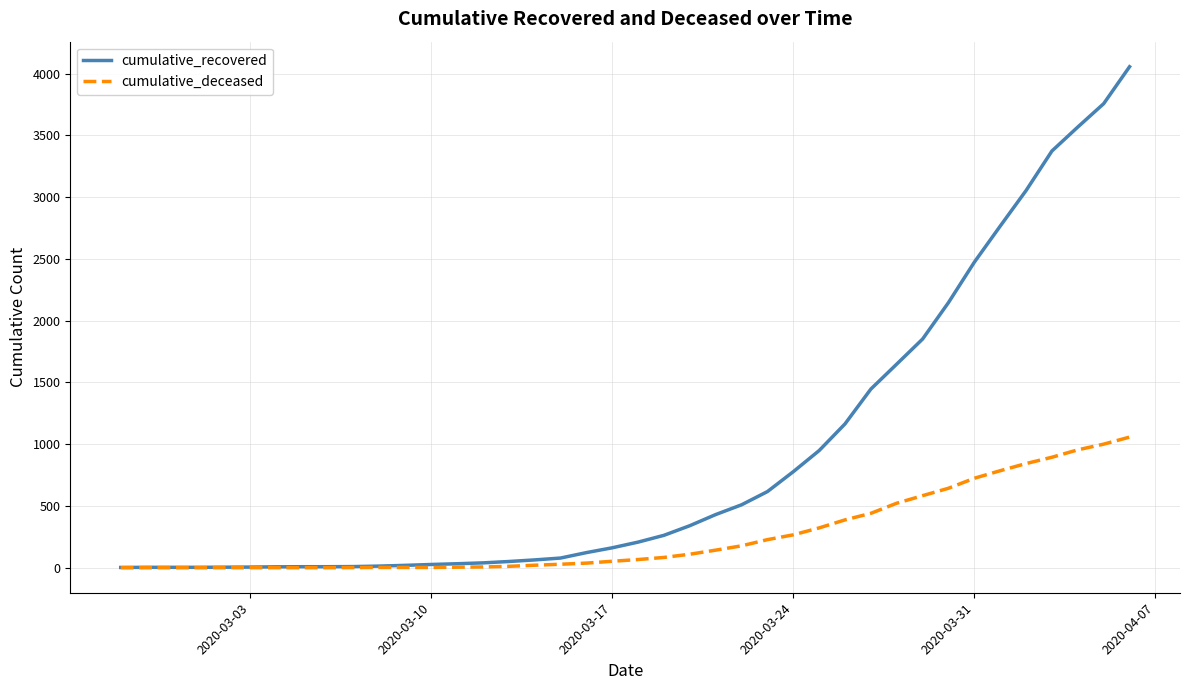

Rank the series by their average value, from highest to lowest.

cumulative_recovered, cumulative_deceased